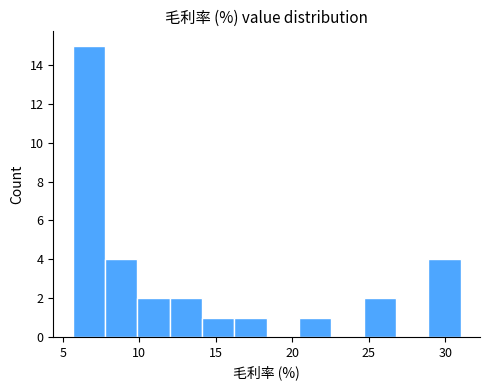

Over which range of the x-axis is the bar tallest?

5.5 to 8.0